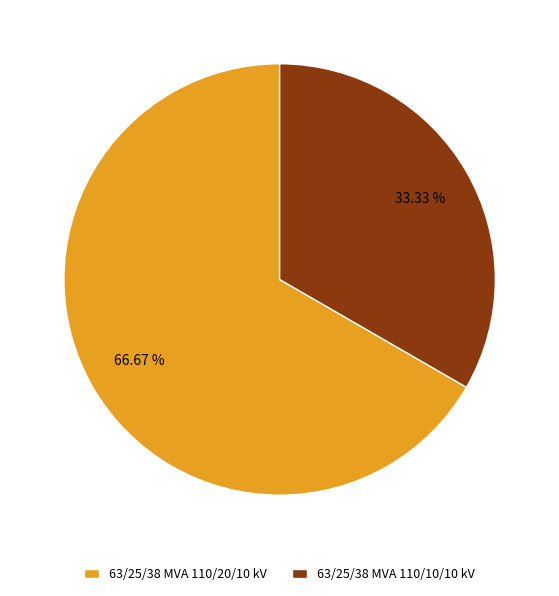

To the nearest percent, what is the difference between the 63/25/38 MVA 110/20/10 kV and 63/25/38 MVA 110/10/10 kV slice percentages?

33%